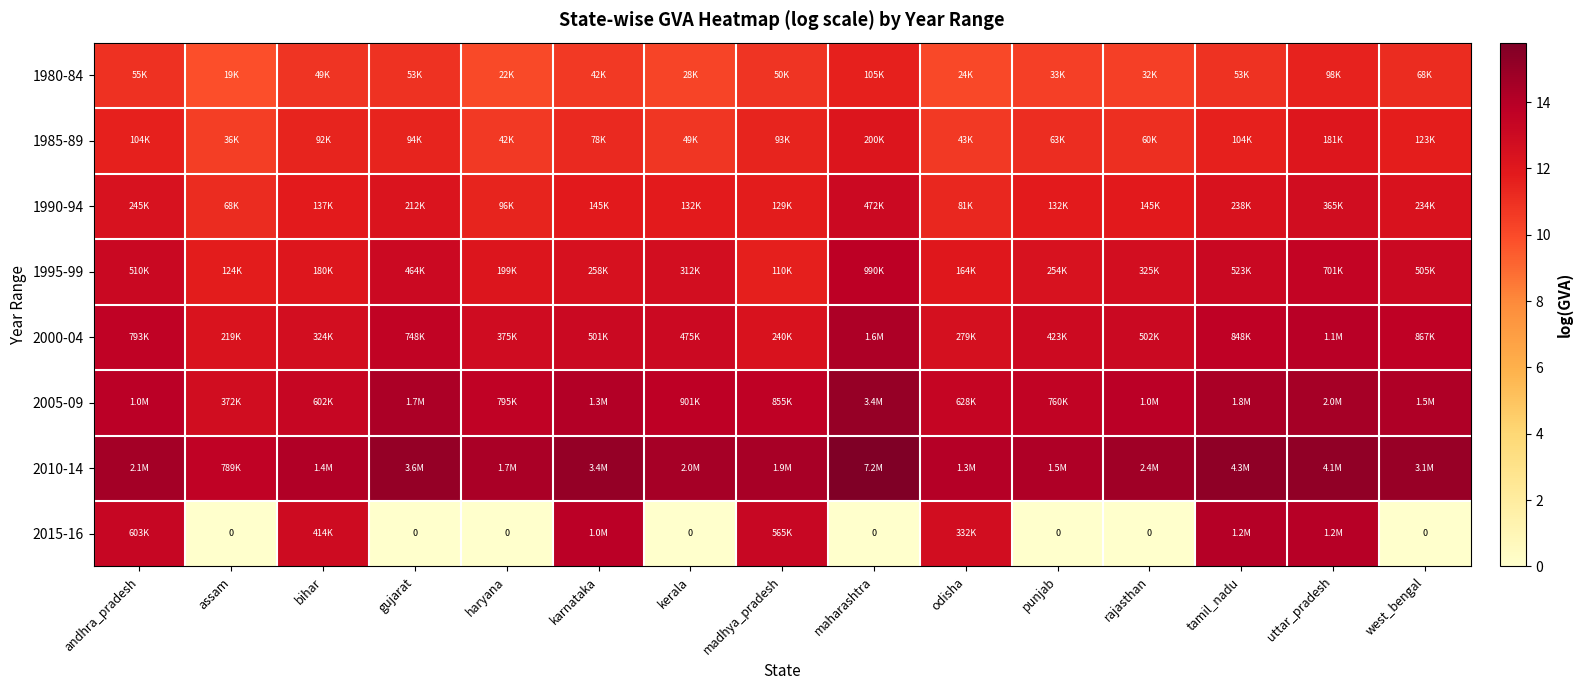

The 1980-84 series shows 16.7 at odisha. True or false?

False